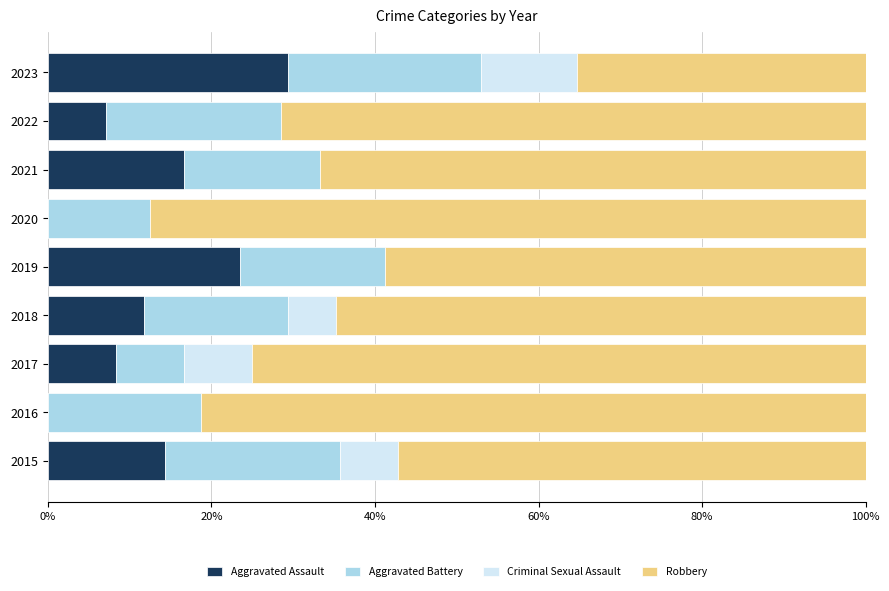

What is the sum of all Aggravated Assault values?

111.1